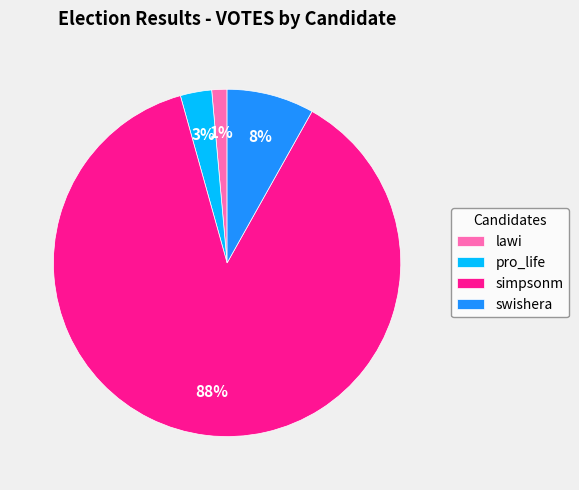

Is simpsonm the majority of the pie?

Yes